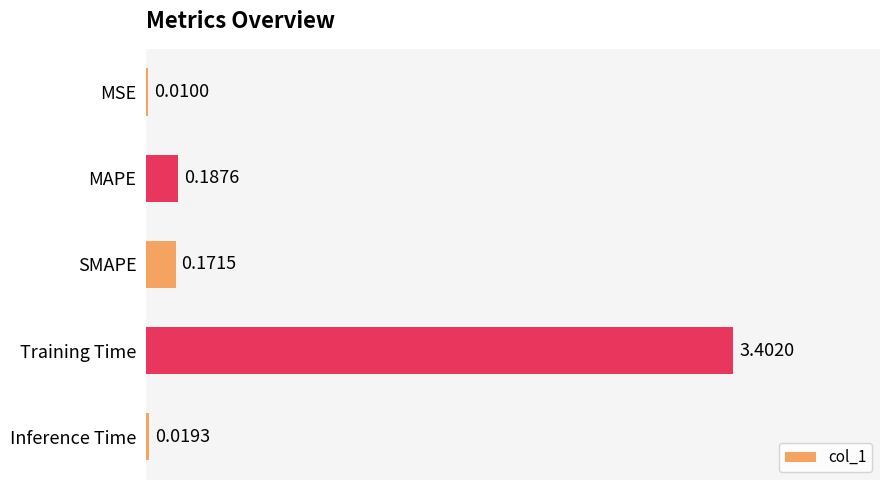

Between Inference Time and MSE, which is larger?

Inference Time